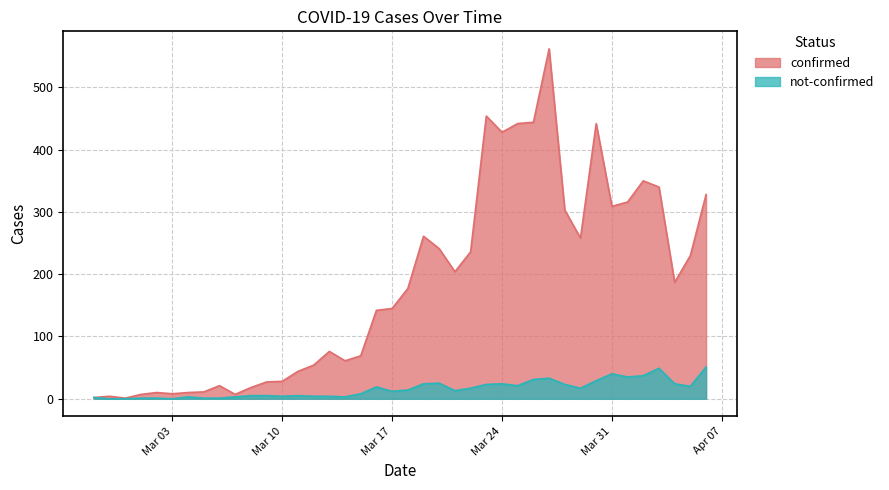

Which series has the largest total across all categories?

confirmed